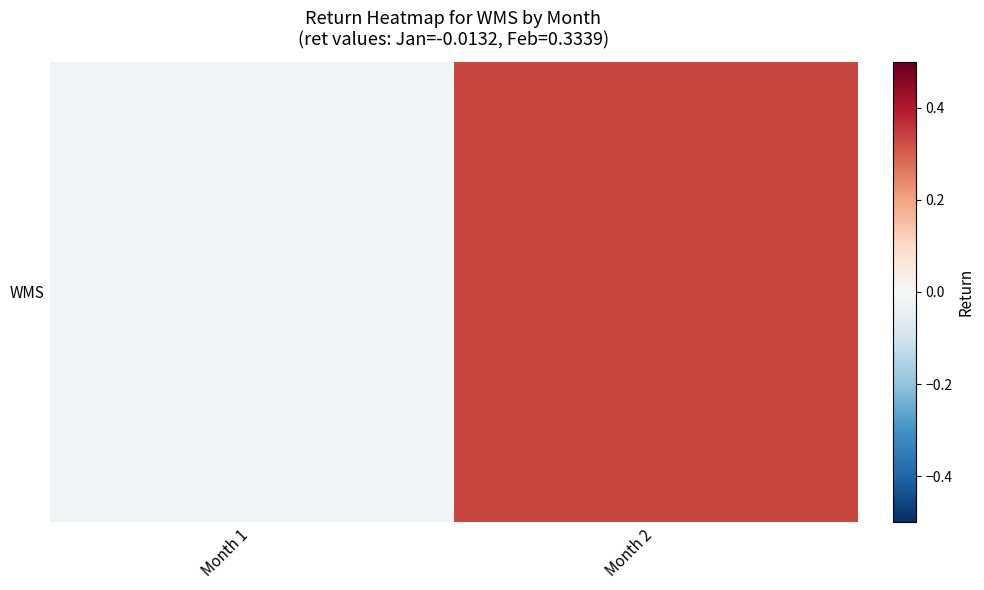

What is the difference between the maximum and minimum values?

0.3